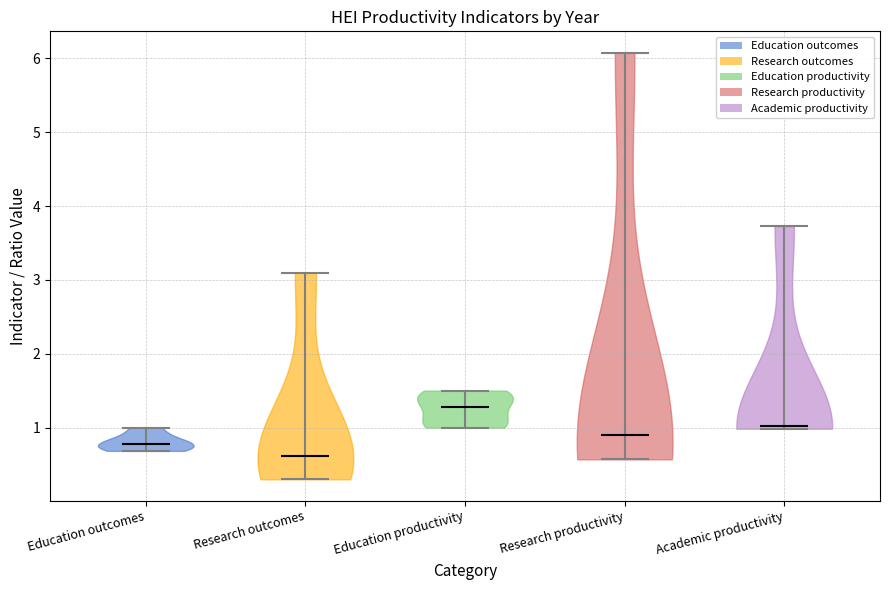

Reading left to right, read every violin against the y-axis: where its median line is, and the lowest and highest points it reaches. The values are not printed on the chart, so give them approximately, as read against the axis.

Education outcomes: median line 0.8, lowest point 0.7, highest point 1.0
Research outcomes: median line 0.6, lowest point 0.3, highest point 3.1
Education productivity: median line 1.3, lowest point 1.0, highest point 1.5
Research productivity: median line 0.9, lowest point 0.6, highest point 6.1
Academic productivity: median line 1.0, lowest point 1.0, highest point 3.7